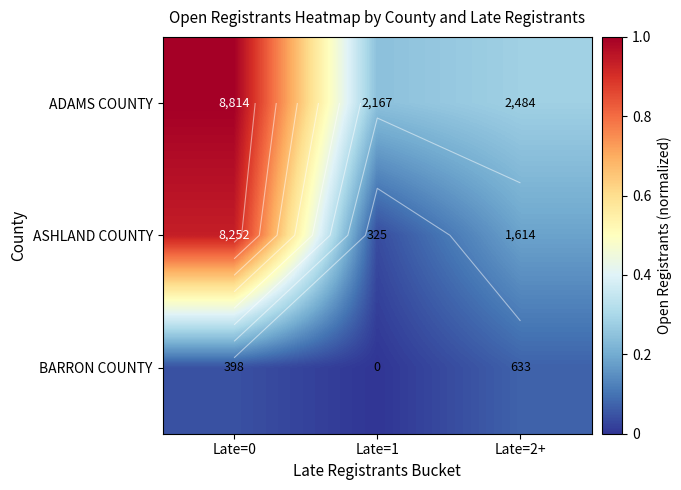

List the labels in order of ASHLAND COUNTY value, smallest first.

Late=1, Late=2+, Late=0